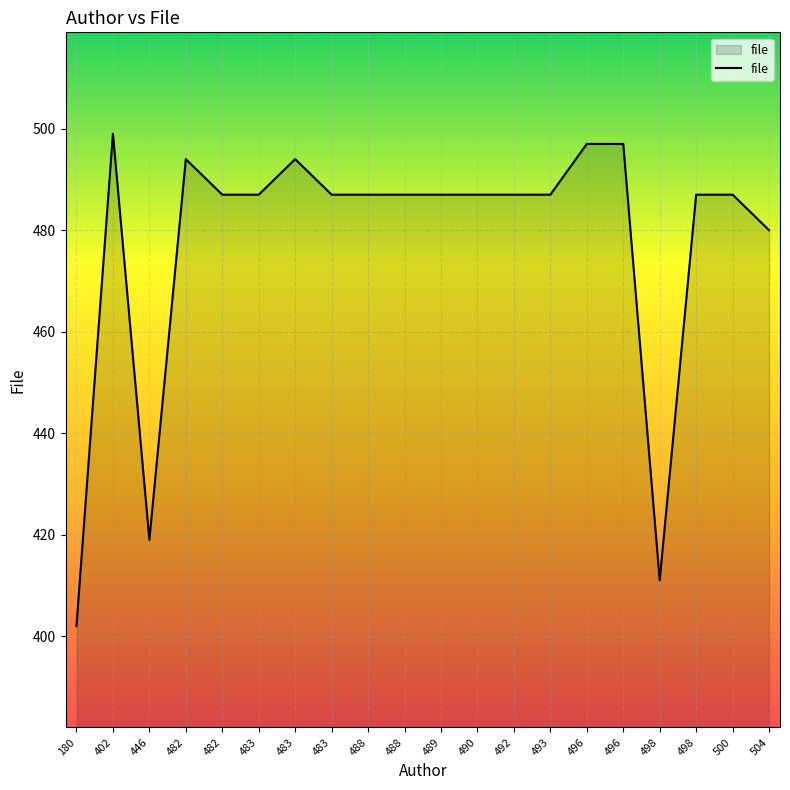

Count the number of data series in this chart.

1